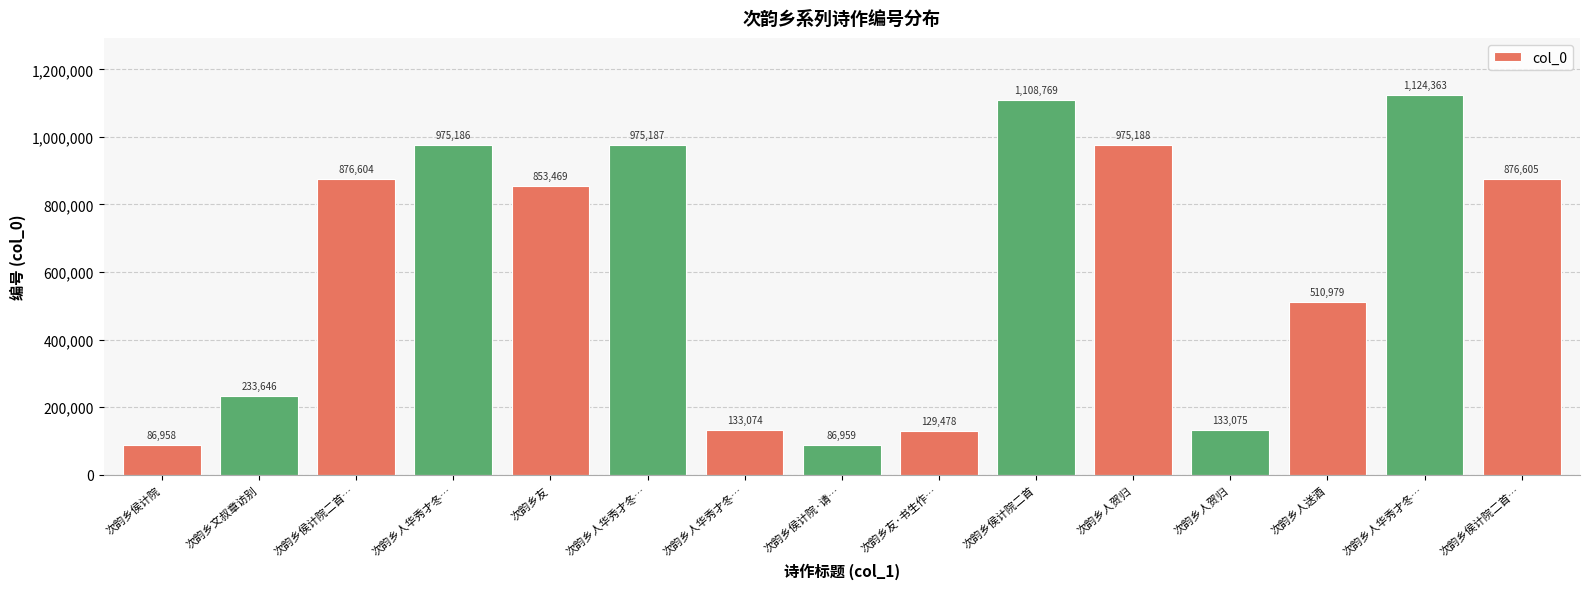

Does the chart contain stacked bars?

No